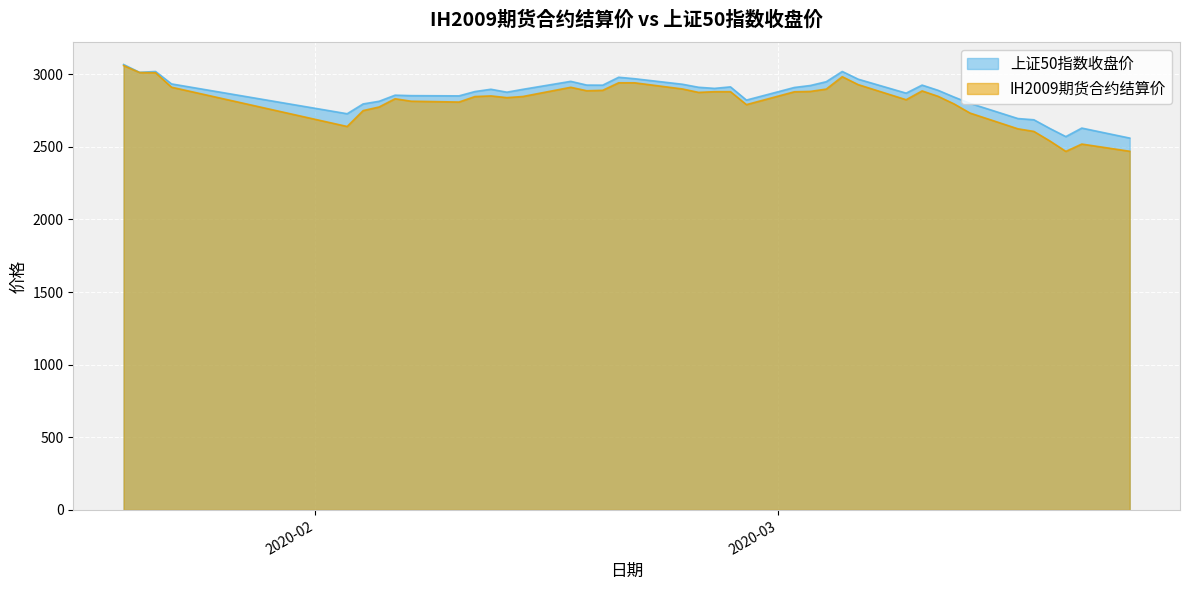

What is the total value across all series at 2020-03-05?

6000.1